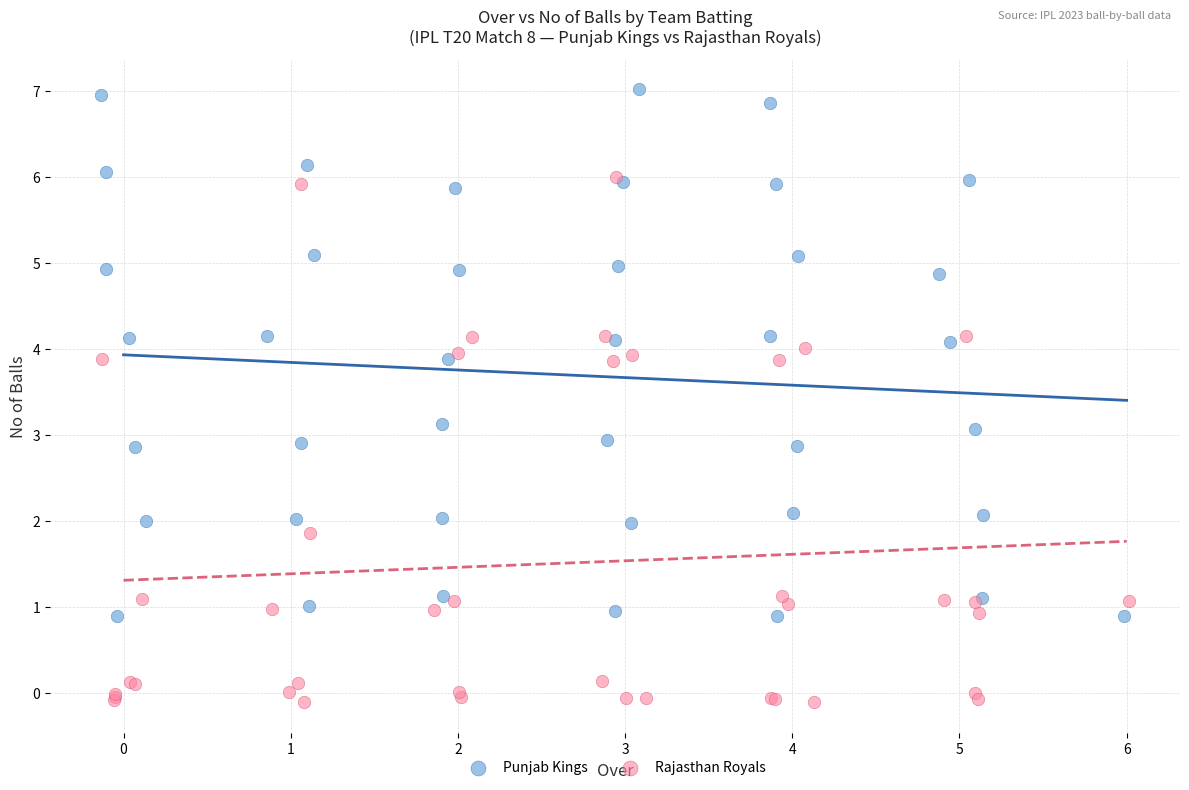

Which series contains the highest Y value?

Punjab Kings